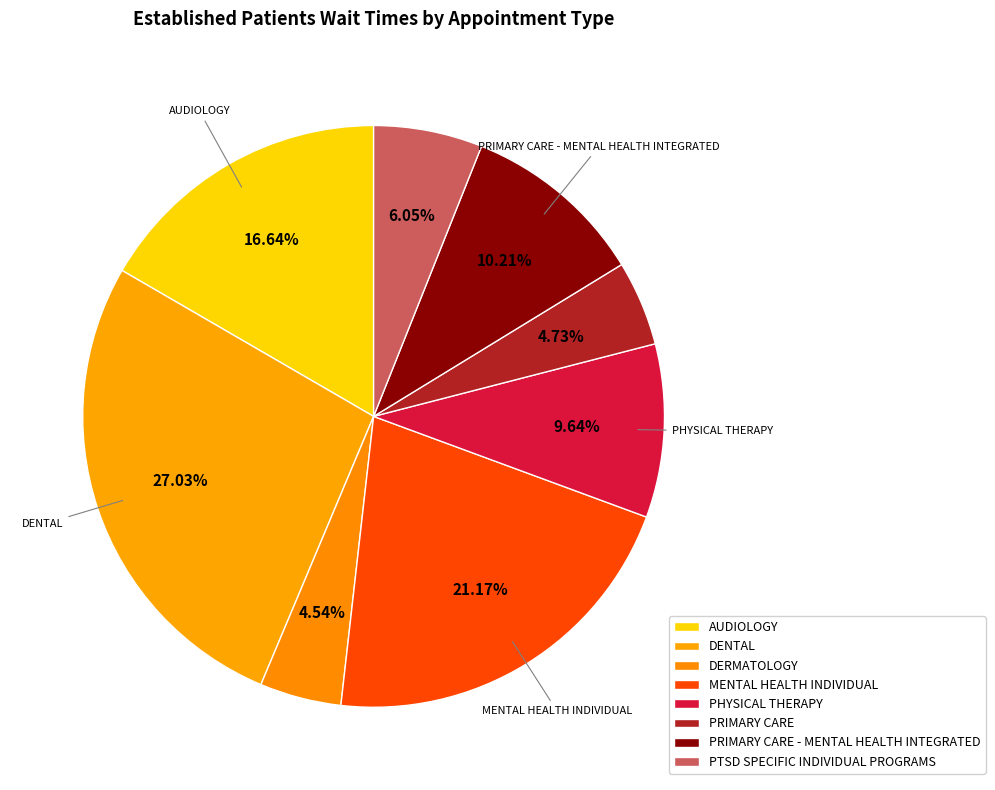

Count the number of slices in the pie.

8